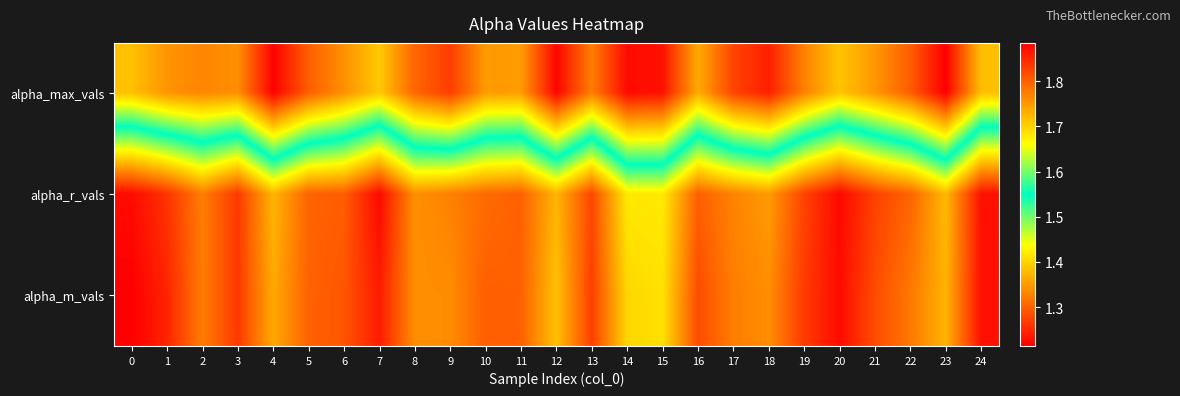

Reading left to right, what are all the values shown in this chart?

alpha_max_vals: 0=1.7	1=1.8	2=1.8	3=1.8	4=1.9	5=1.8	6=1.8	7=1.7	8=1.8	9=1.8	10=1.7	11=1.7	12=1.9	13=1.8	14=1.9	15=1.9	16=1.7	17=1.8	18=1.9	19=1.8	20=1.7	21=1.8	22=1.8	23=1.9	24=1.7
alpha_r_vals: 0=1.2	1=1.3	2=1.3	3=1.3	4=1.4	5=1.3	6=1.3	7=1.2	8=1.3	9=1.3	10=1.3	11=1.3	12=1.4	13=1.3	14=1.4	15=1.4	16=1.3	17=1.3	18=1.4	19=1.3	20=1.2	21=1.3	22=1.3	23=1.4	24=1.2
alpha_m_vals: 0=1.2	1=1.2	2=1.3	3=1.3	4=1.4	5=1.3	6=1.3	7=1.2	8=1.3	9=1.3	10=1.3	11=1.3	12=1.4	13=1.3	14=1.4	15=1.4	16=1.3	17=1.3	18=1.3	19=1.3	20=1.2	21=1.3	22=1.3	23=1.4	24=1.2